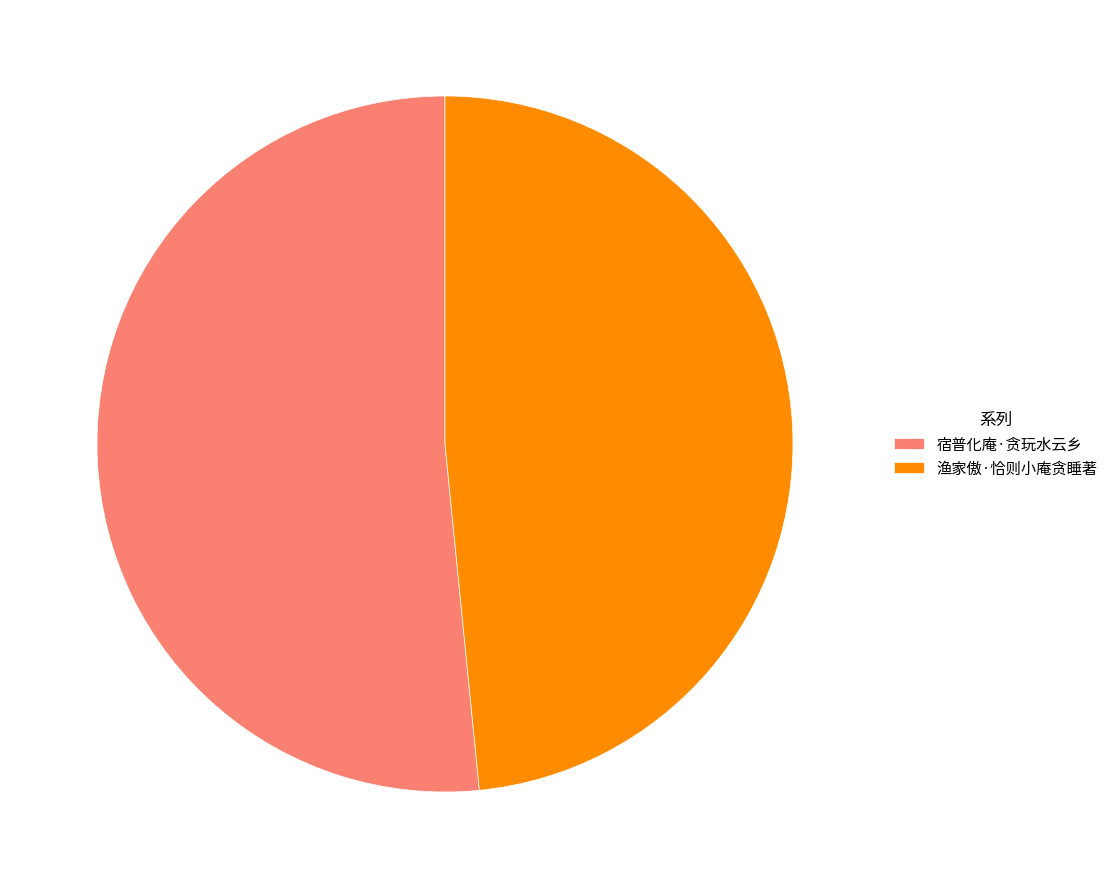

Which has a higher value, 渔家傲·恰则小庵贪睡著 or 宿普化庵·贪玩水云乡?

宿普化庵·贪玩水云乡